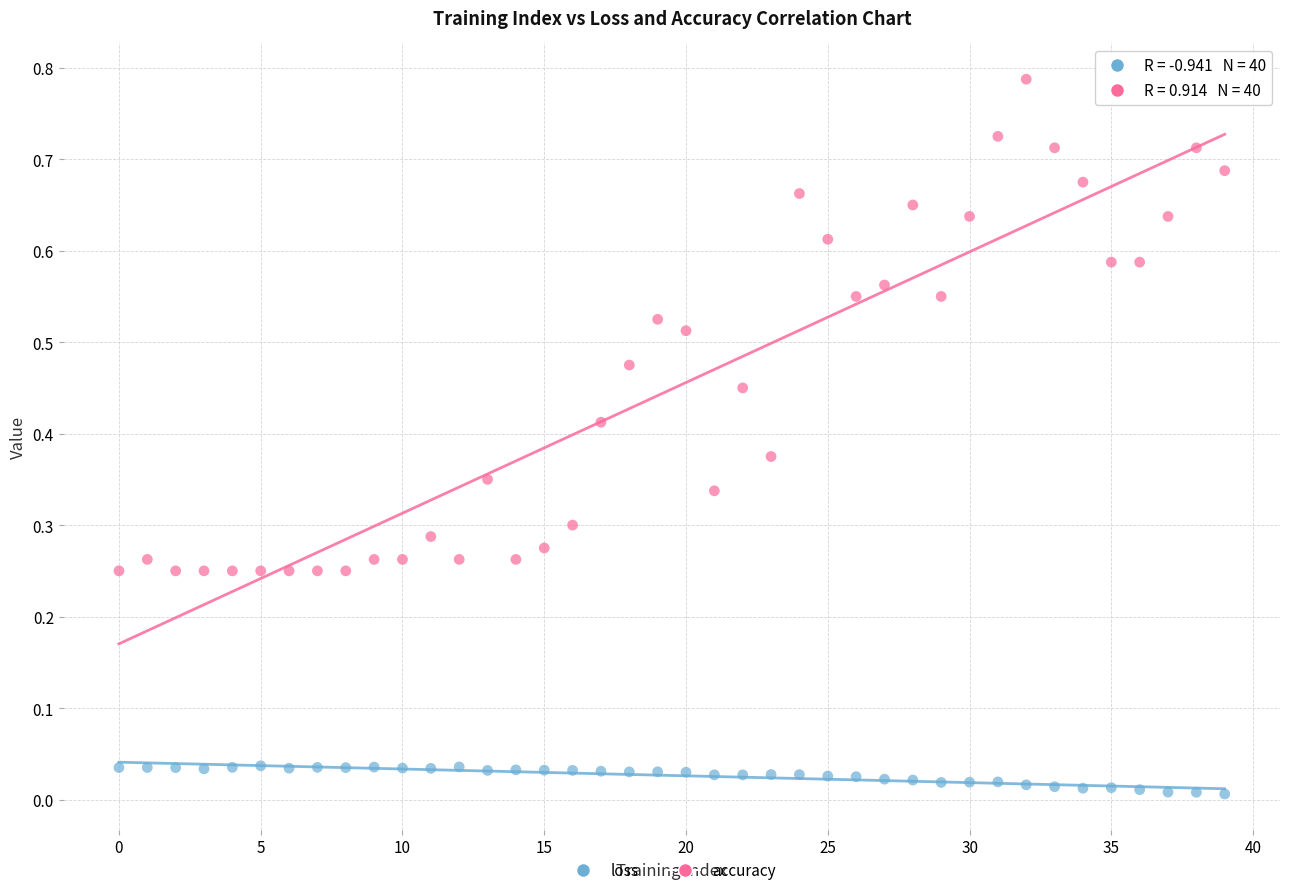

Which series has the widest spread of Y values?

accuracy